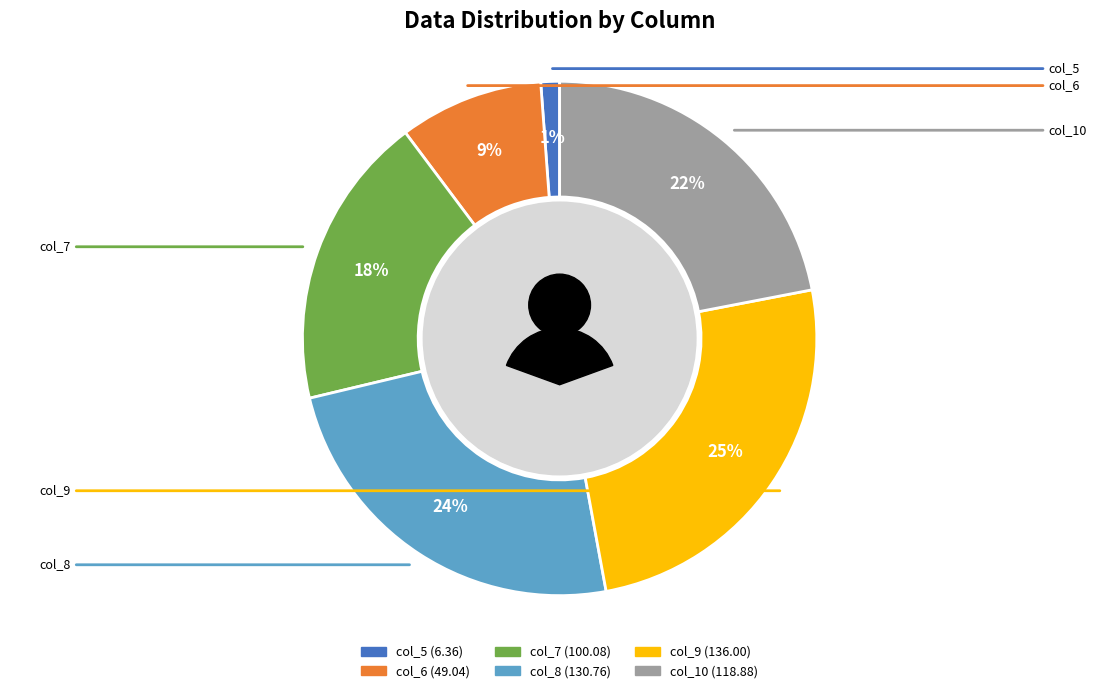

Which category has the biggest portion of the pie?

col_9